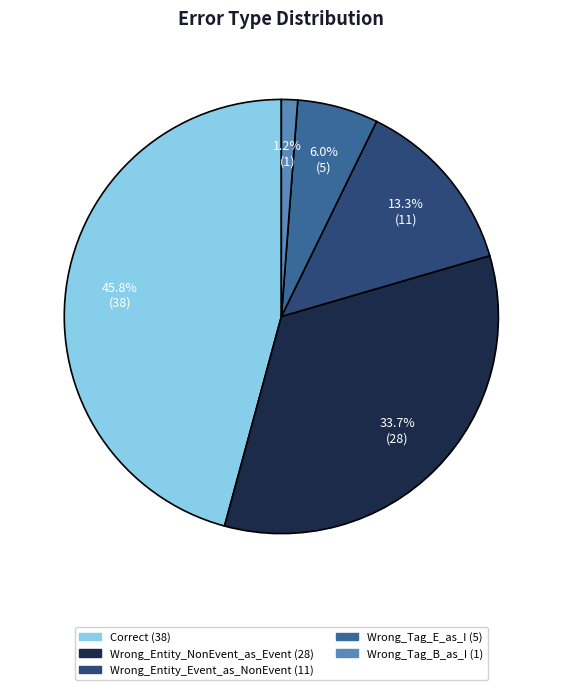

True or false: Wrong_Tag_B_as_I accounts for 1% of the total.

True